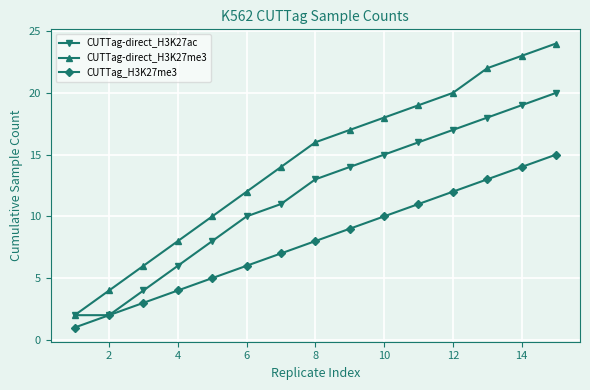

Which series has the largest range (max minus min)?

CUTTag-direct_H3K27me3